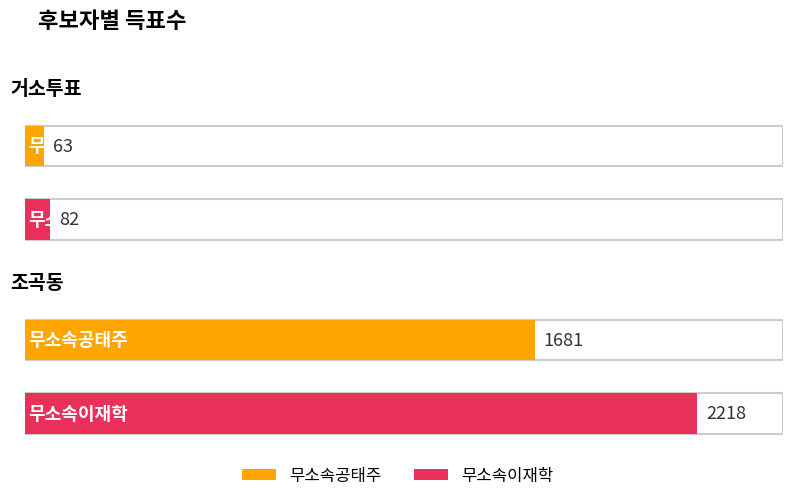

What is the total value across all series at 거소투표?

145